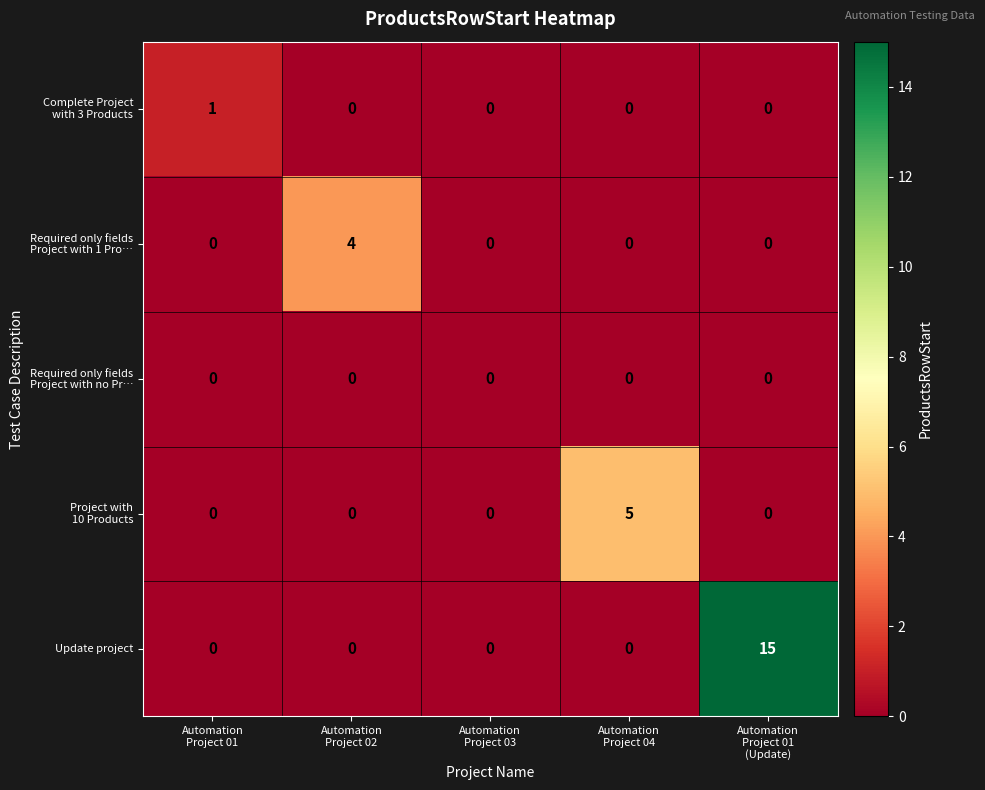

What is the average value of the Update project series?

3